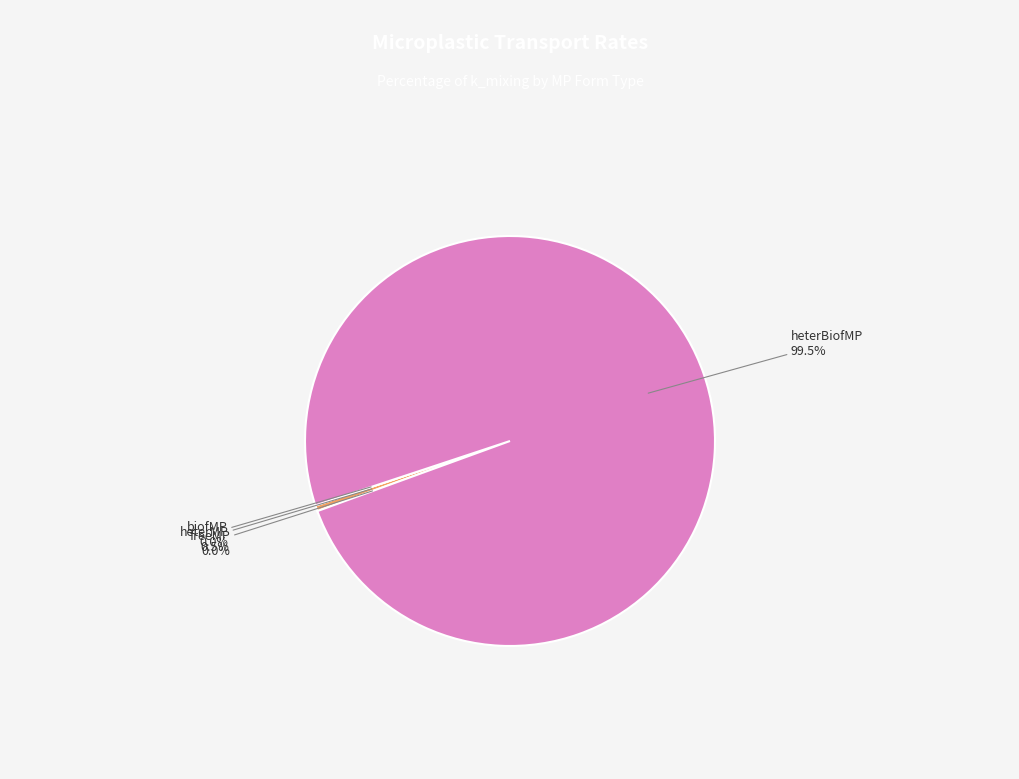

Does heterMP represent more than half of the total?

No